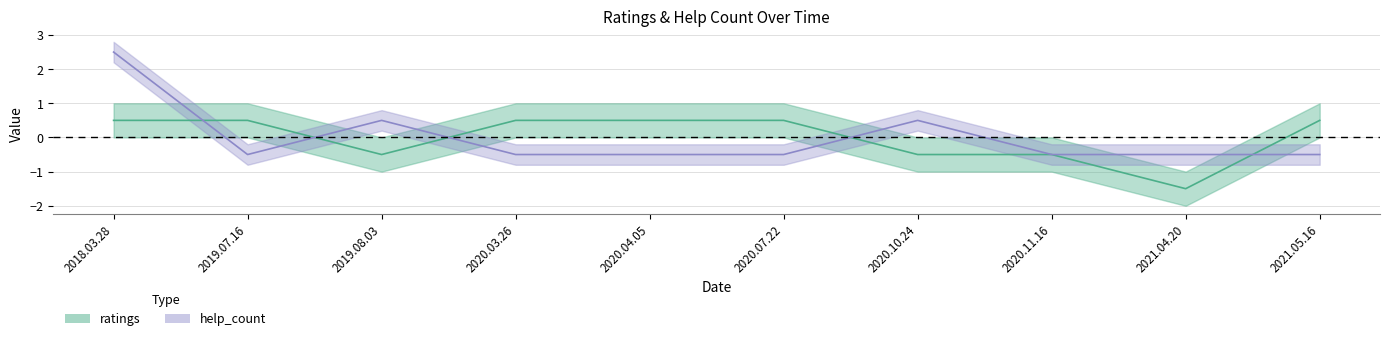

Where does the help_count series first go above 0?

2018.03.28